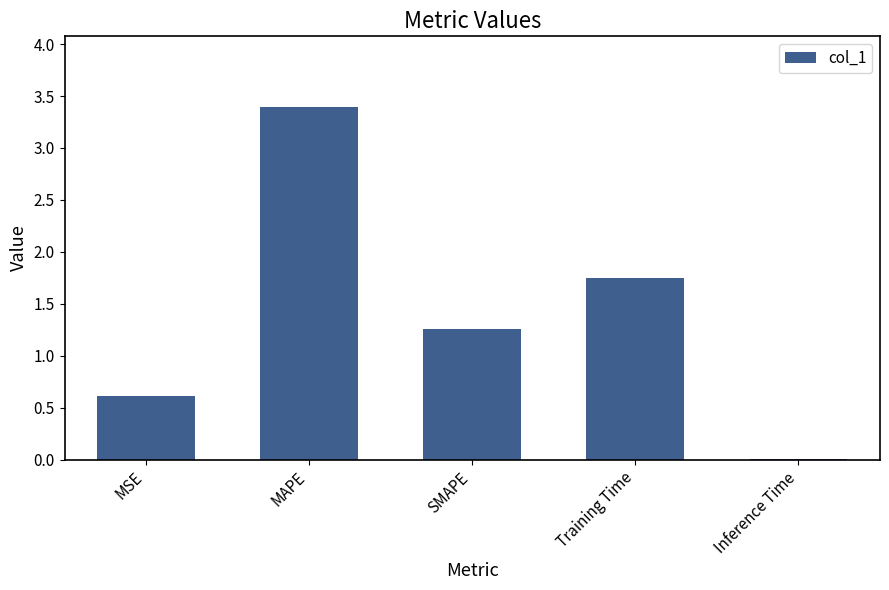

Is it true that the value at Training Time is 0.4?

False